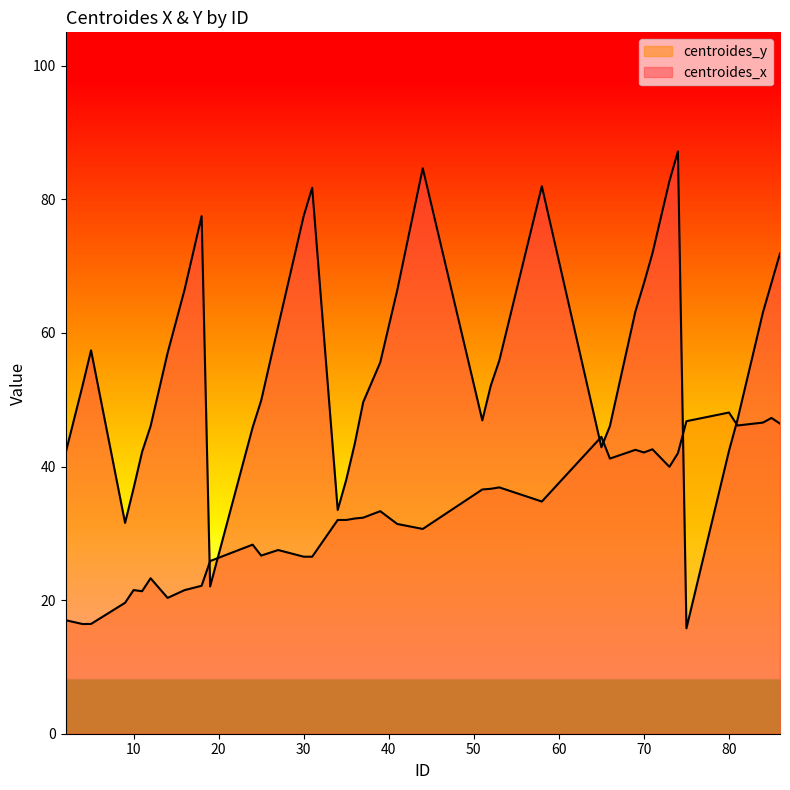

At which label is centroides_x closest to 51?

4